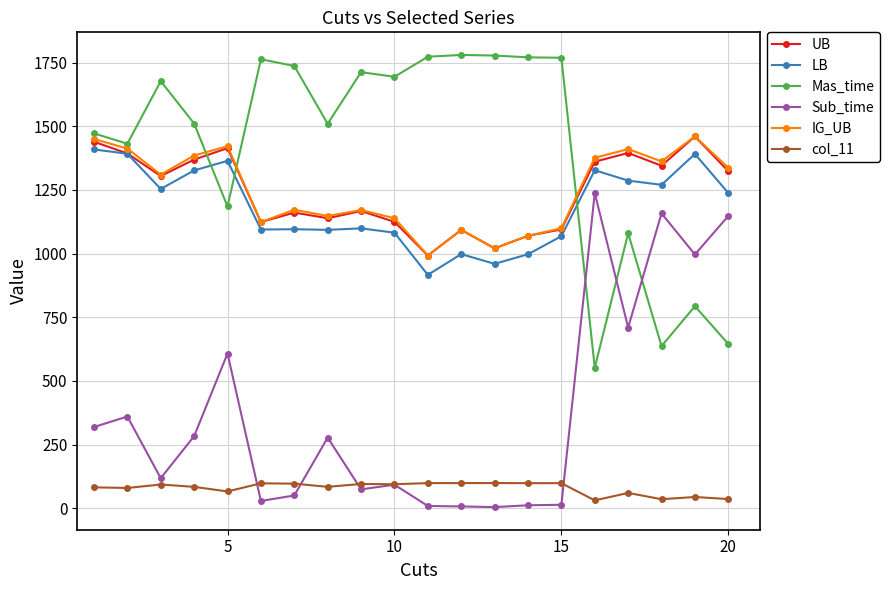

How many times do Mas_time and UB cross each other?

3